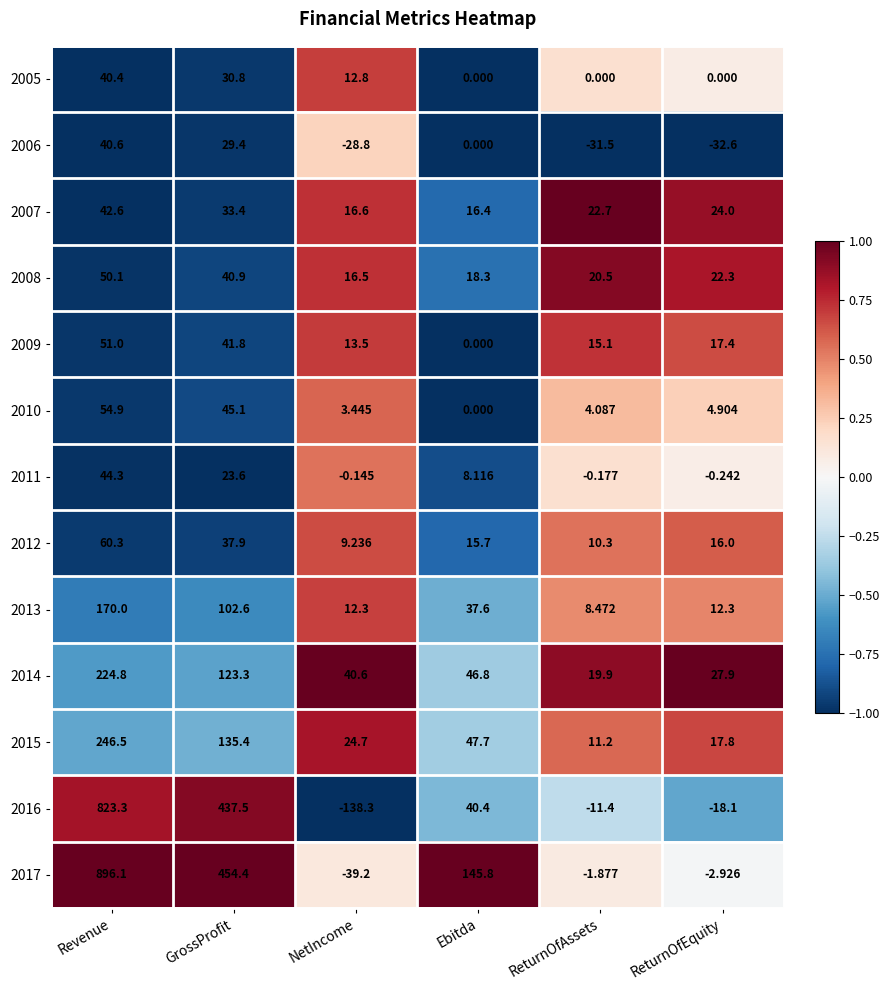

Rank the categories by 2012 value from lowest to highest.

NetIncome, ReturnOfAssets, Ebitda, ReturnOfEquity, GrossProfit, Revenue